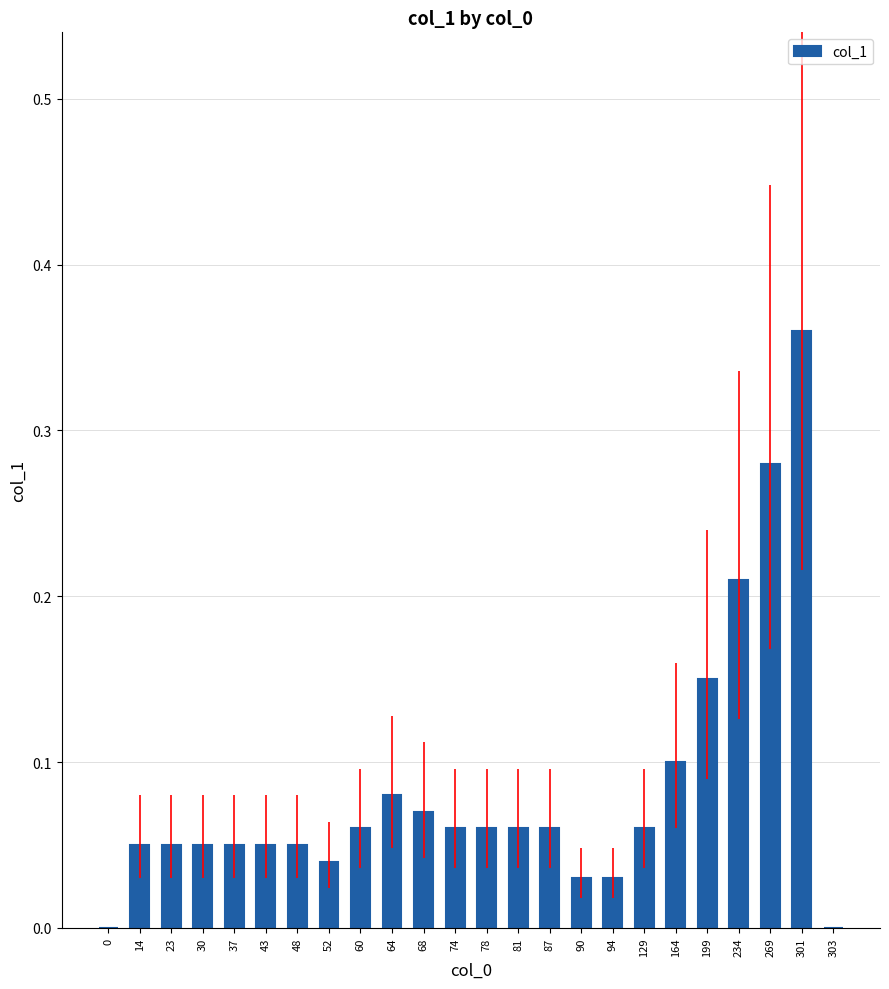

Is it true that the value at 303 is 0.0?

True